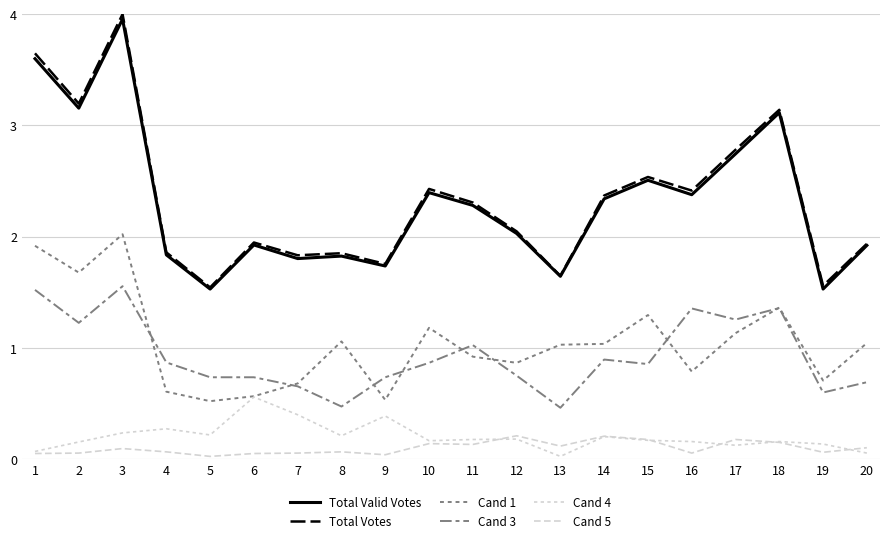

Does the chart have visible grid lines?

Yes